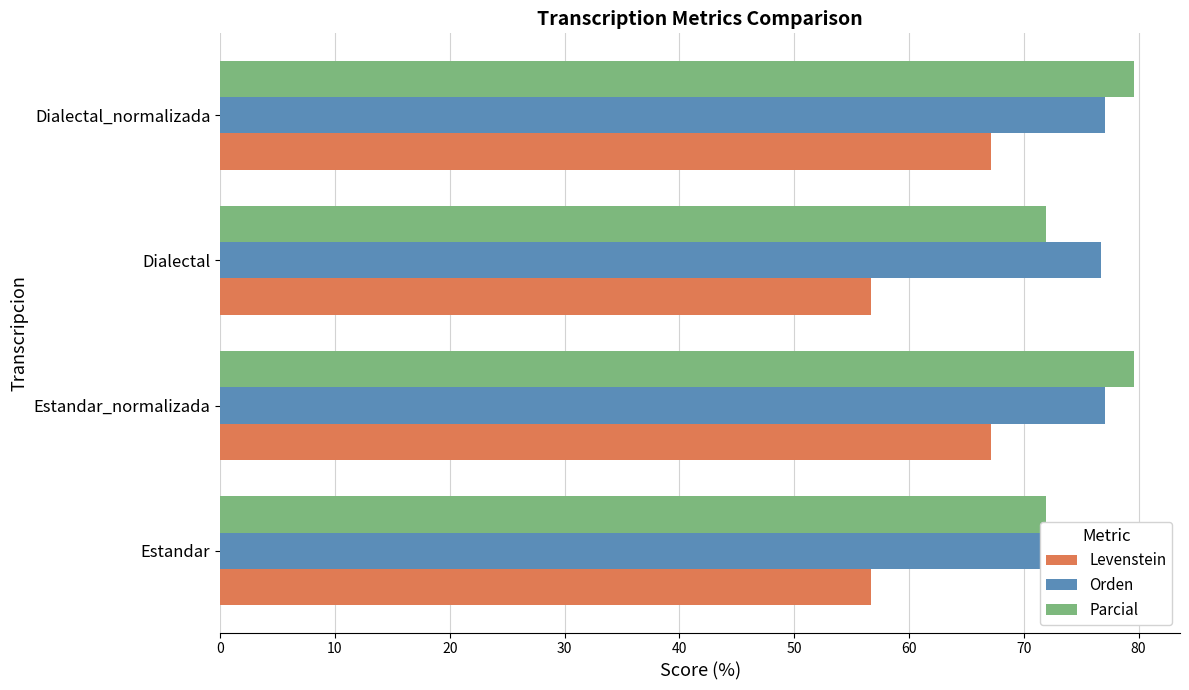

Which series has the largest total across all categories?

Orden